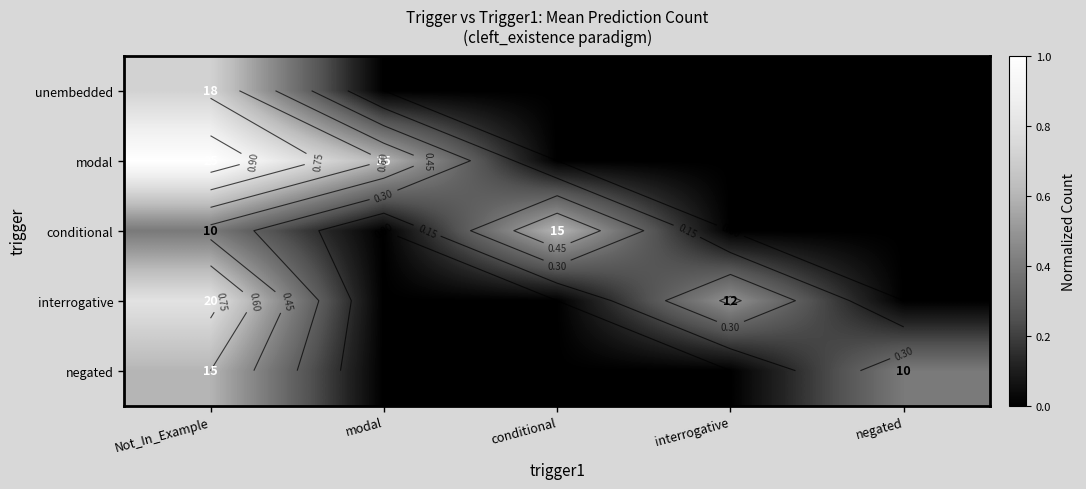

What value does the modal series have at Not_In_Example?

1.0